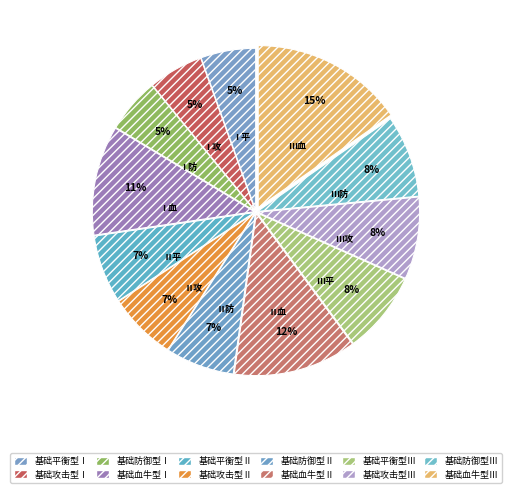

Between 基础攻击型Ⅲ and 基础攻击型Ⅱ, which is larger?

基础攻击型Ⅲ